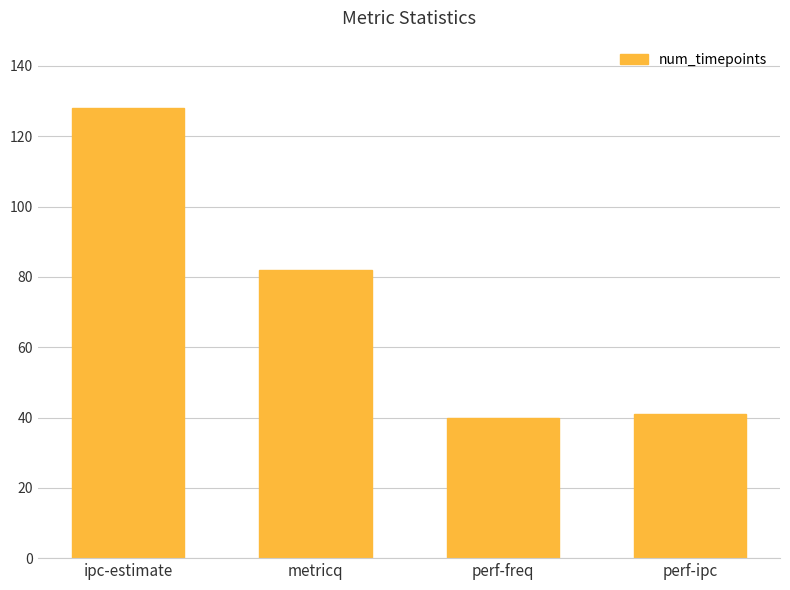

At which label is the value closest to 84?

metricq